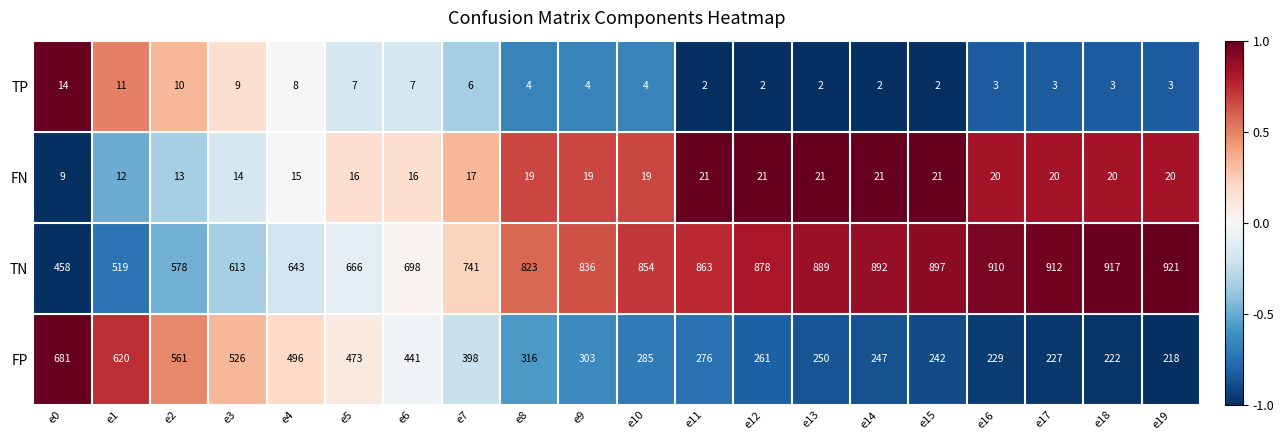

Rank the series by their maximum value, from highest to lowest.

TN, FP, FN, TP